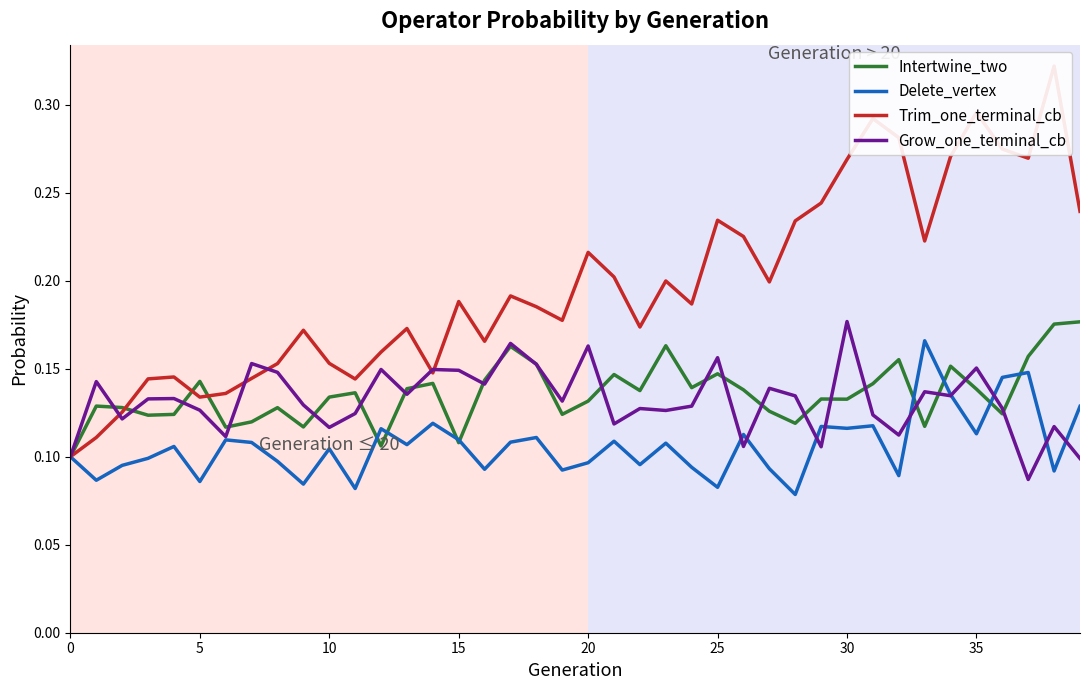

True or false: Trim_one_terminal_cb and Delete_vertex intersect in this chart.

False